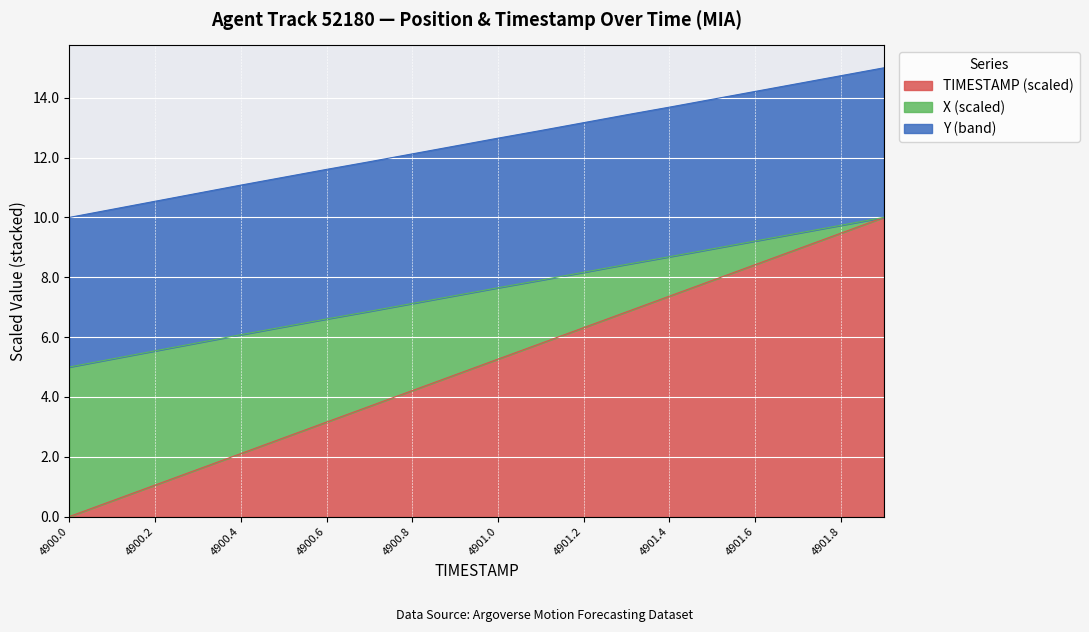

Does the chart display data point markers on the line(s)?

No